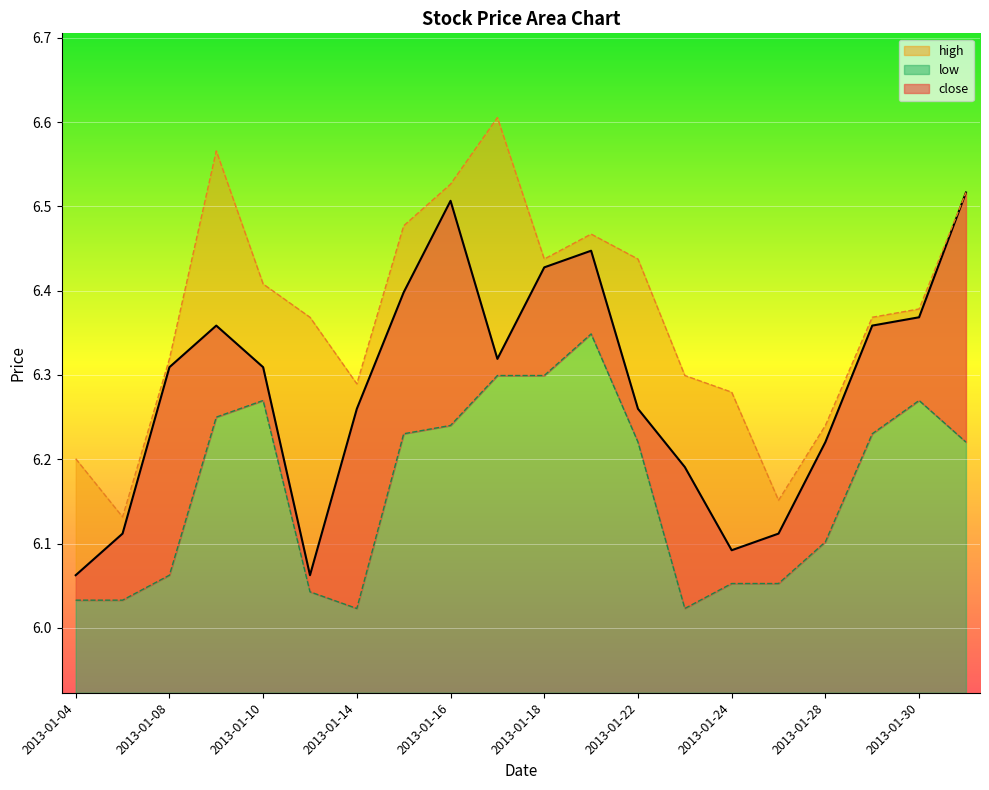

What is the spread (max minus min) of values at 2013-01-04?

0.2